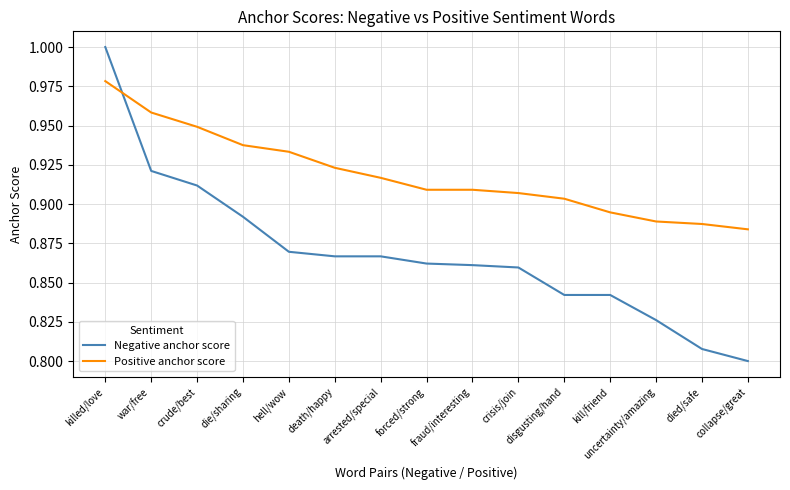

How many intersections are there between Positive anchor score and Negative anchor score?

1